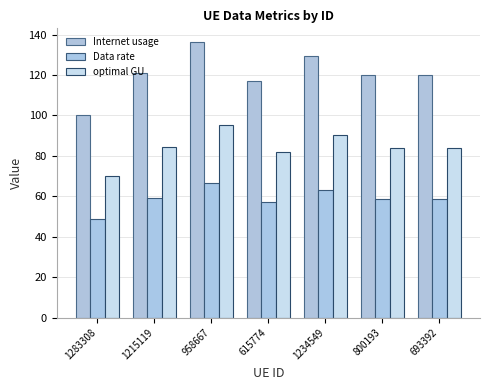

Which series has the widest spread of values?

Internet usage